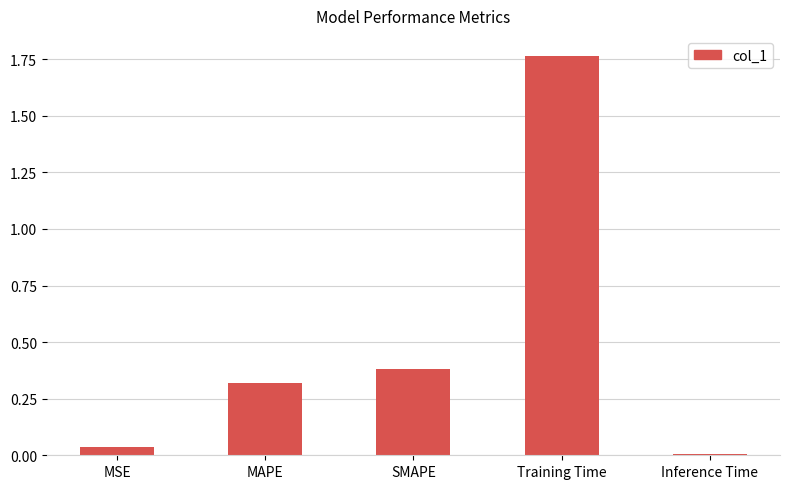

Which label corresponds to the largest value in the chart?

Training Time